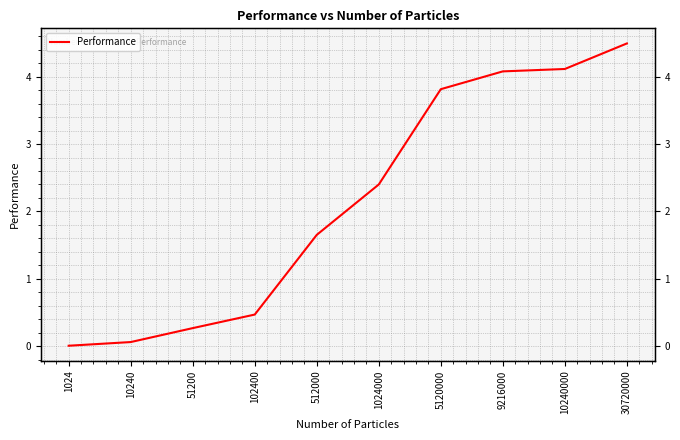

Which has a higher value, 9216000 or 1024?

9216000